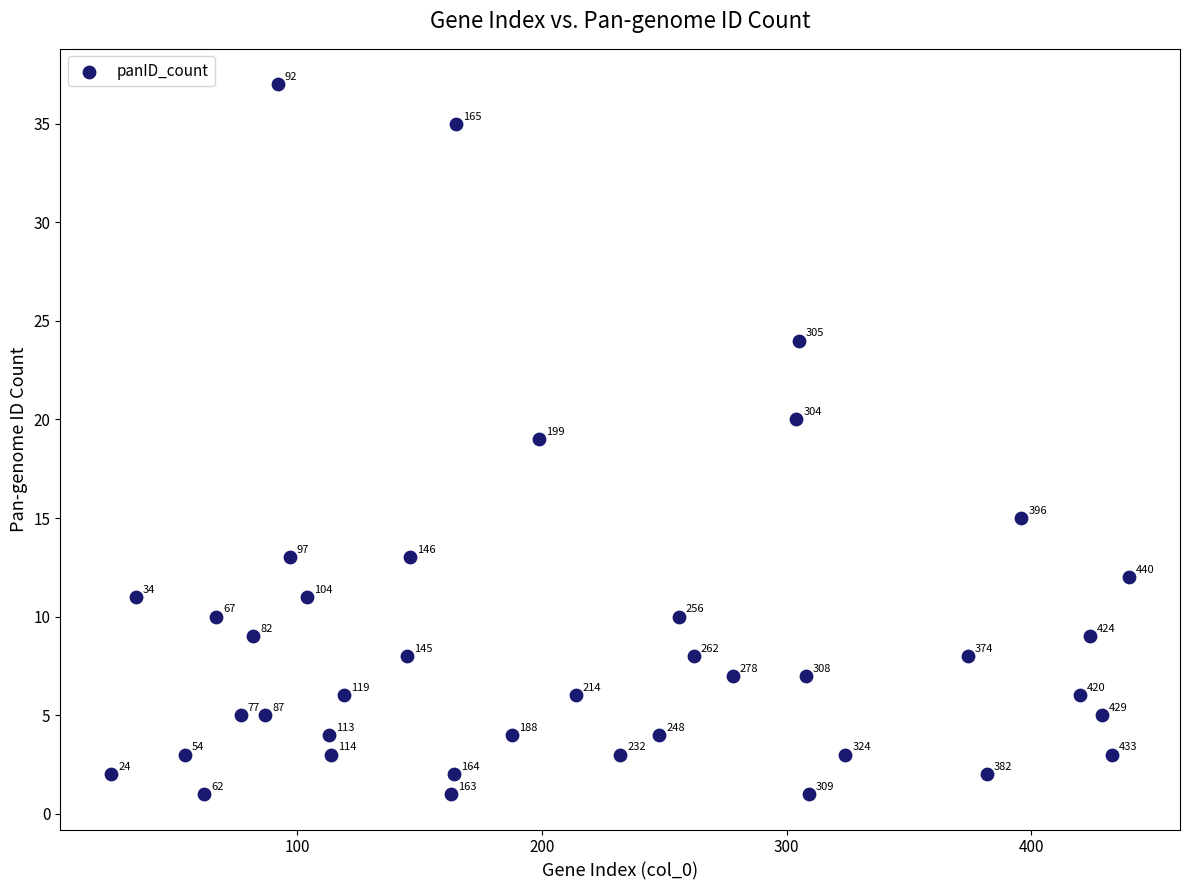

What Y value in the scatter plot is closest to 19?

19